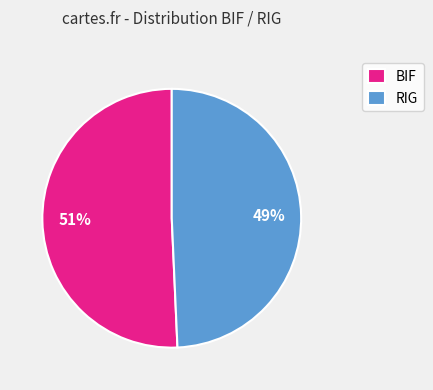

Count the number of slices in the pie.

2